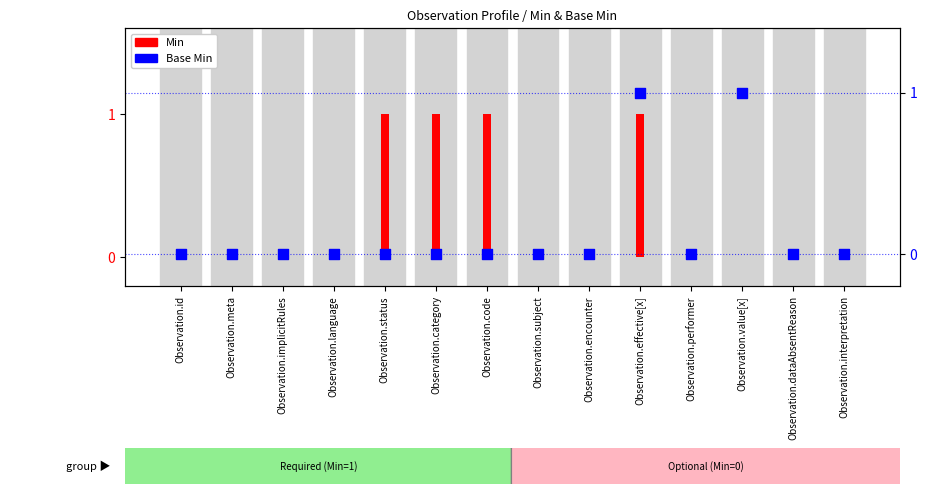

Which series reaches the minimum Y coordinate?

Min